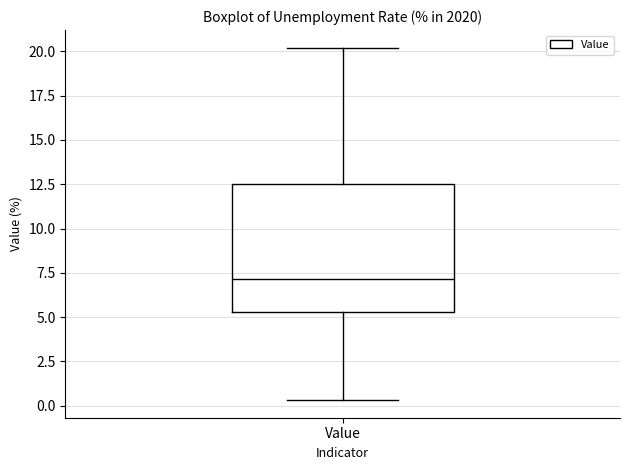

Transcribe this box plot: give where the median line is, the range the box spans, and where the two whiskers end, as read against the y-axis. The values are not printed on the chart, so give them approximately, as read against the axis.

median 7.0, box 5.5 to 12.5, whiskers 0.5 to 20.0